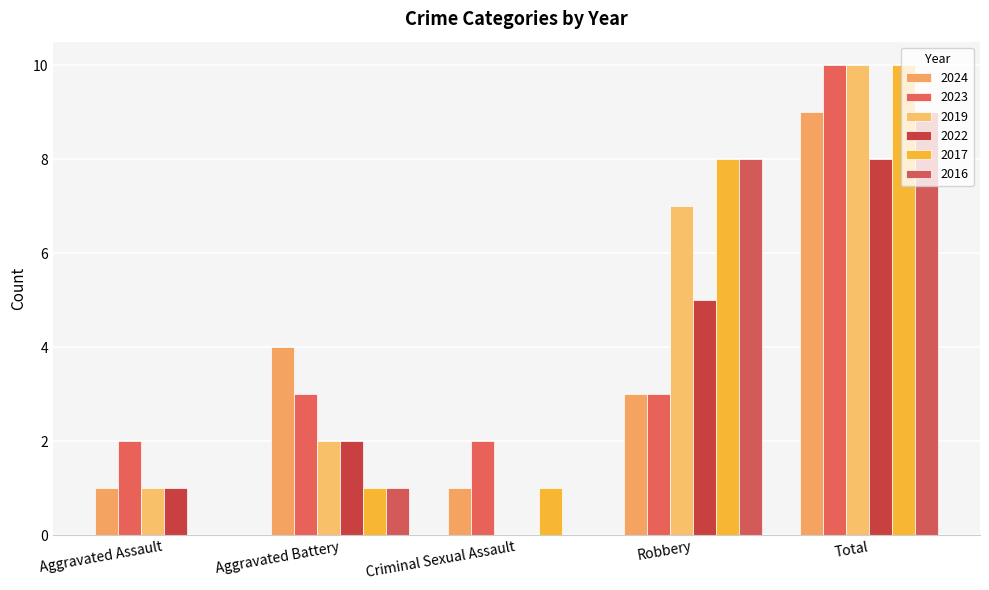

The 2016 series shows 9 at Total. True or false?

True